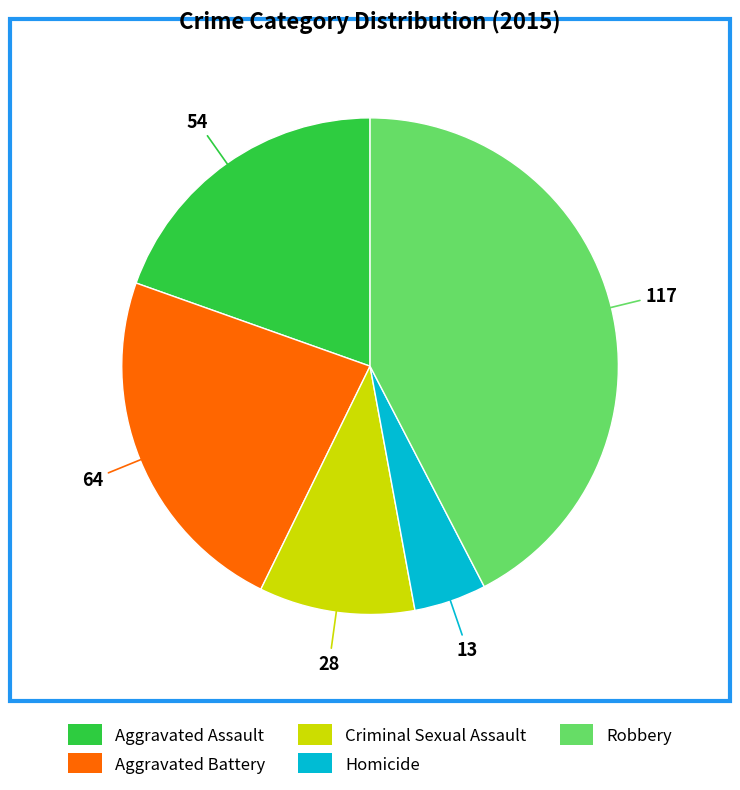

Does any single category account for the majority?

No